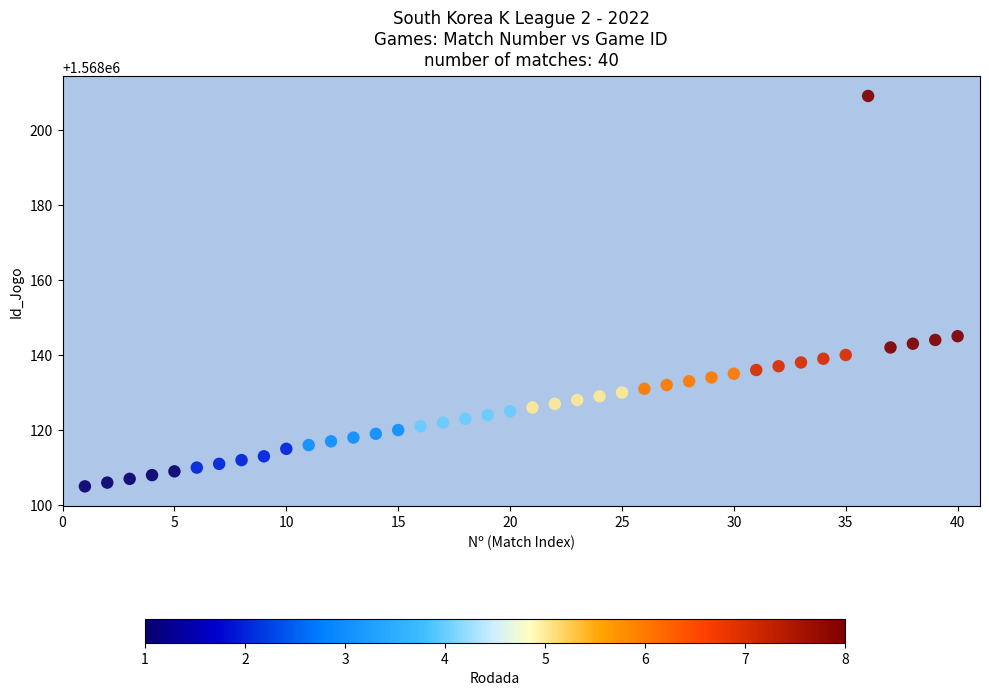

What is the range of Y values (max minus min)?

104